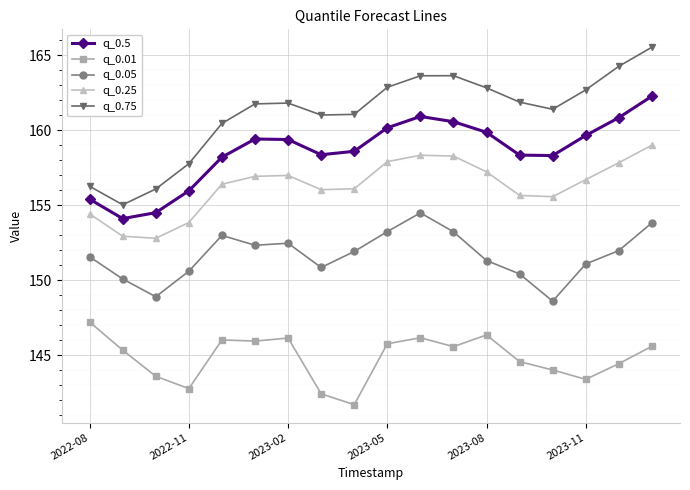

What is the greatest value displayed?

165.5